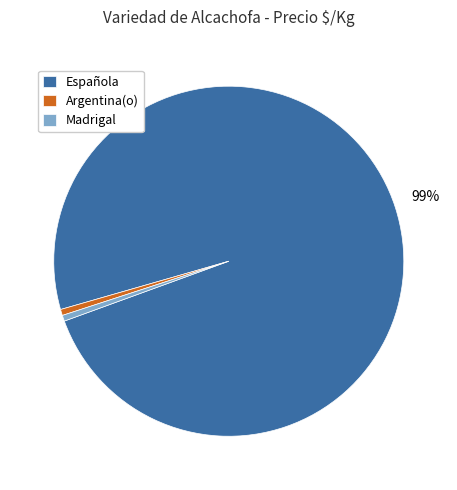

The Argentina(o) slice represents 6% of the pie. True or false?

False